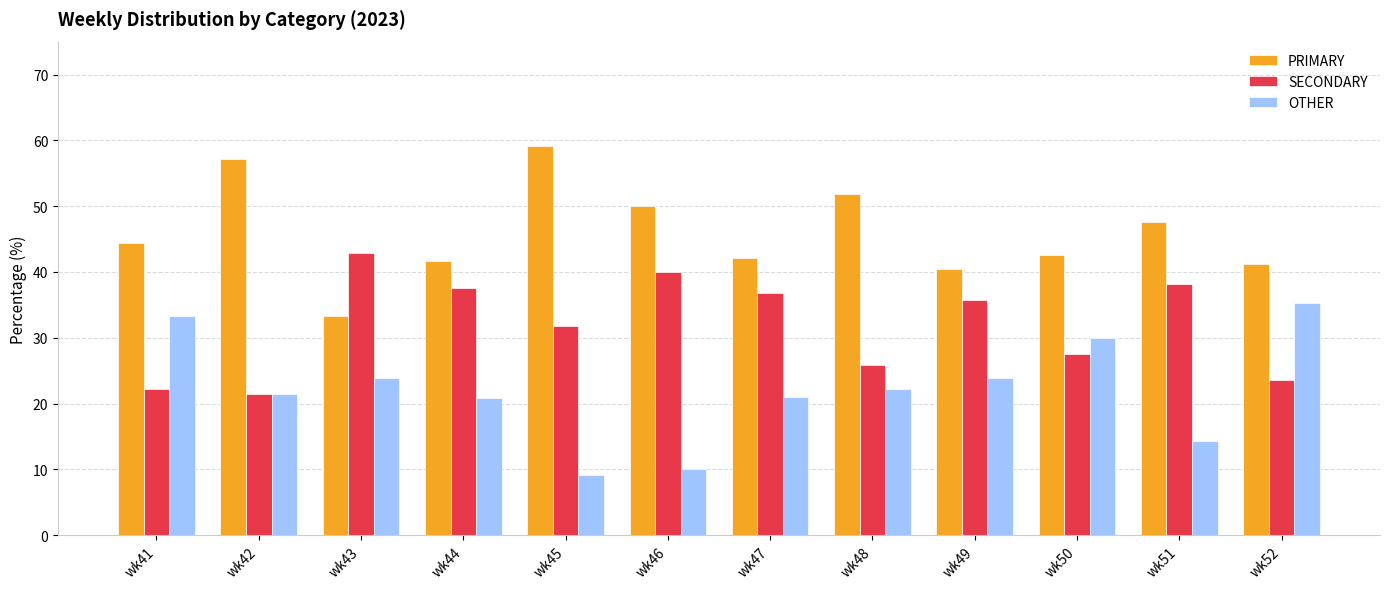

Which category has the lowest value in the SECONDARY series?

wk42